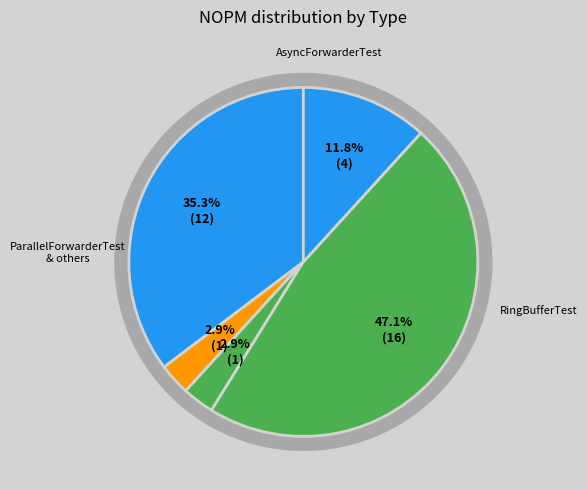

Does DebugAppender account for over 50% of the chart?

No